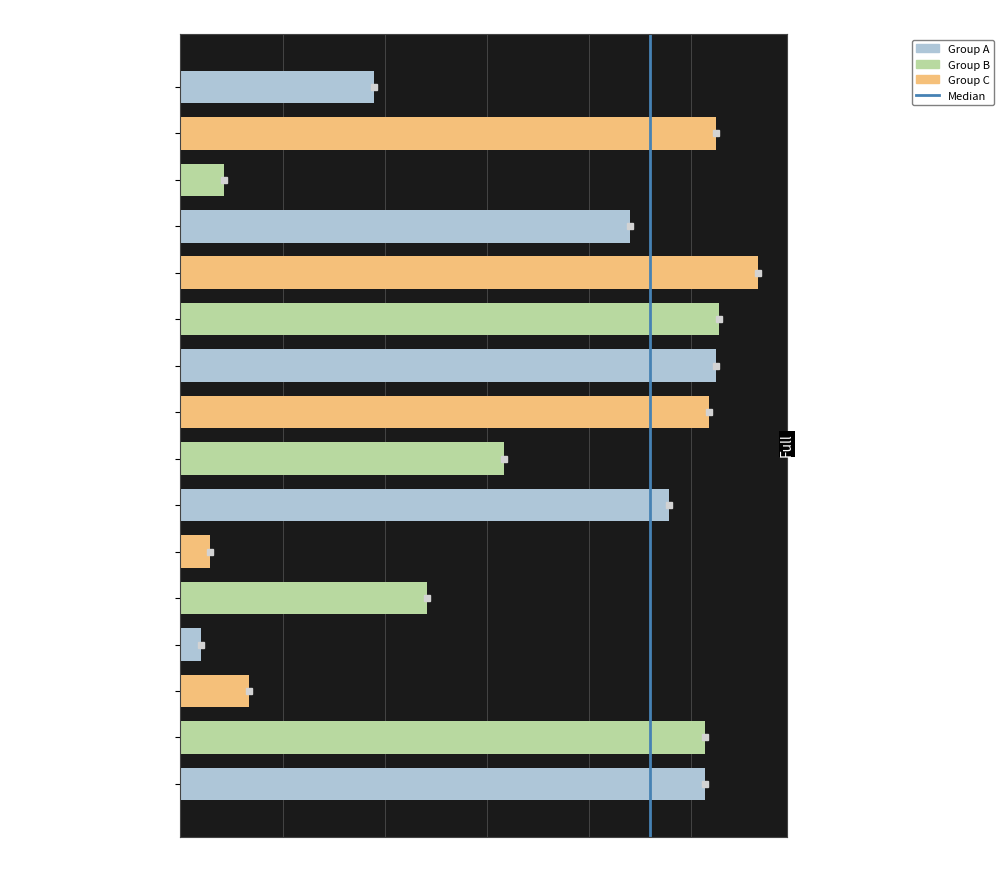

The chart shows a value of 39868 at 短歌行·周西伯昌. True or false?

True